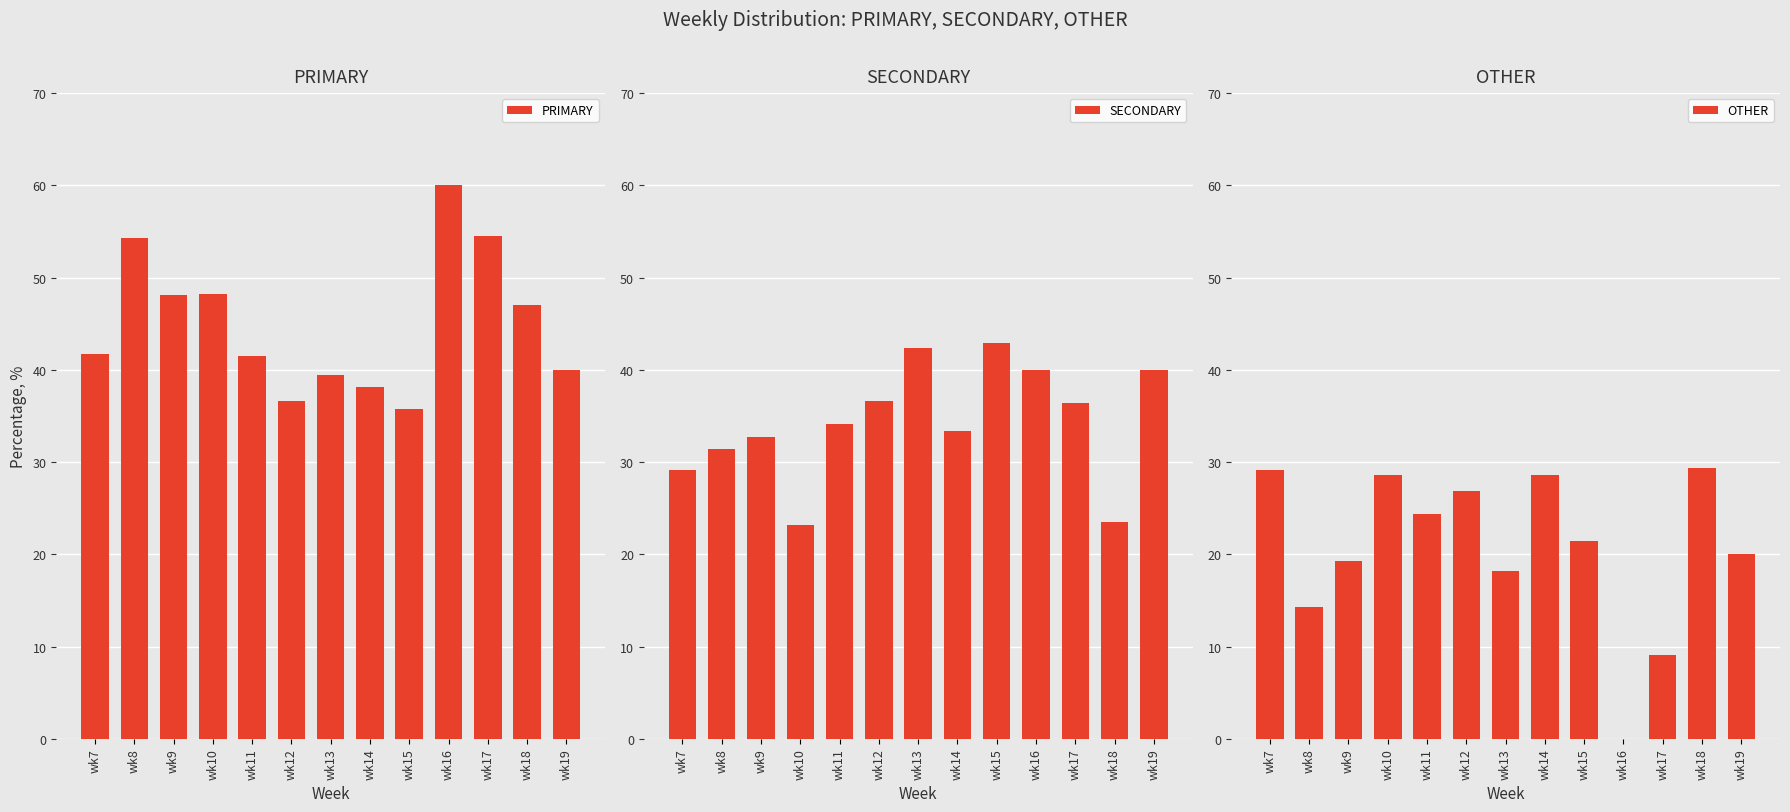

Between wk10 and wk9, which is larger?

wk10